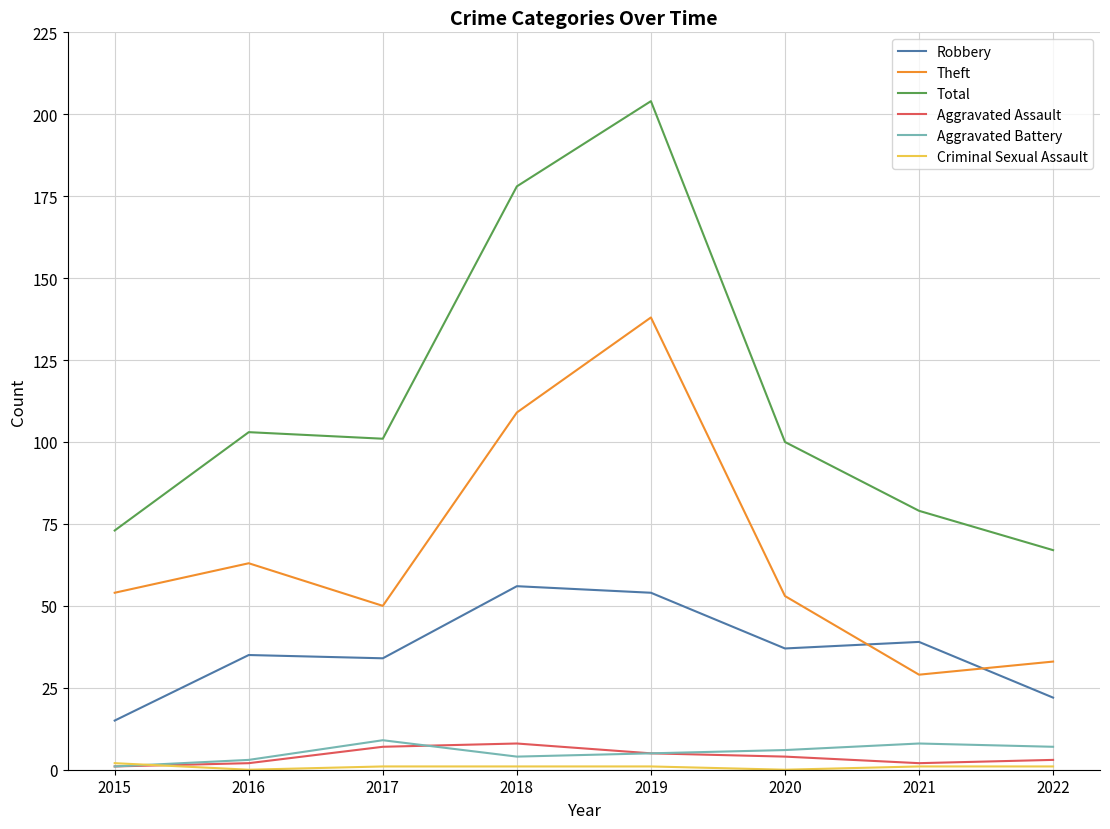

What is the difference between the highest and lowest values at 2021?

78